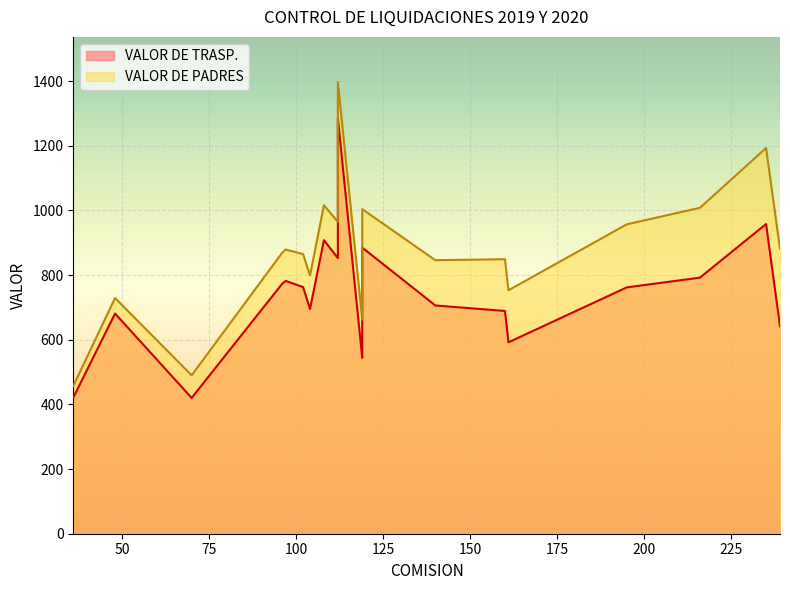

Rank the categories by VALOR DE TRASP. value from highest to lowest.

112, 235, 108, 119, 112, 216, 97, 96, 102, 195, 140, 104, 160, 48, 239, 161, 119, 119, 36, 70